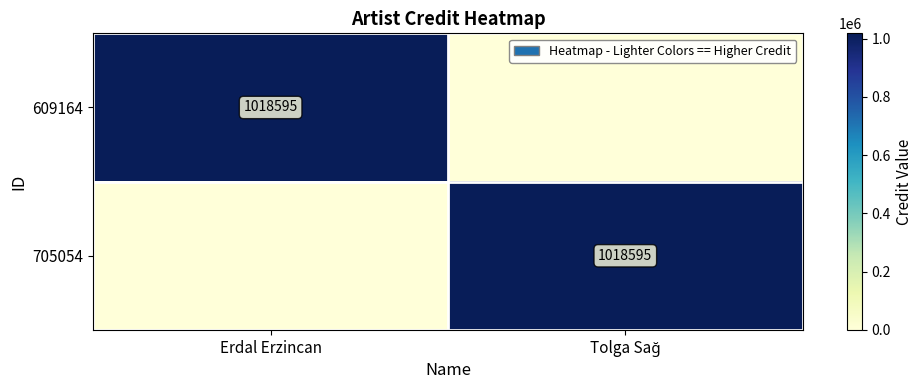

The 609164 series shows 1018595 at Erdal Erzincan. True or false?

True